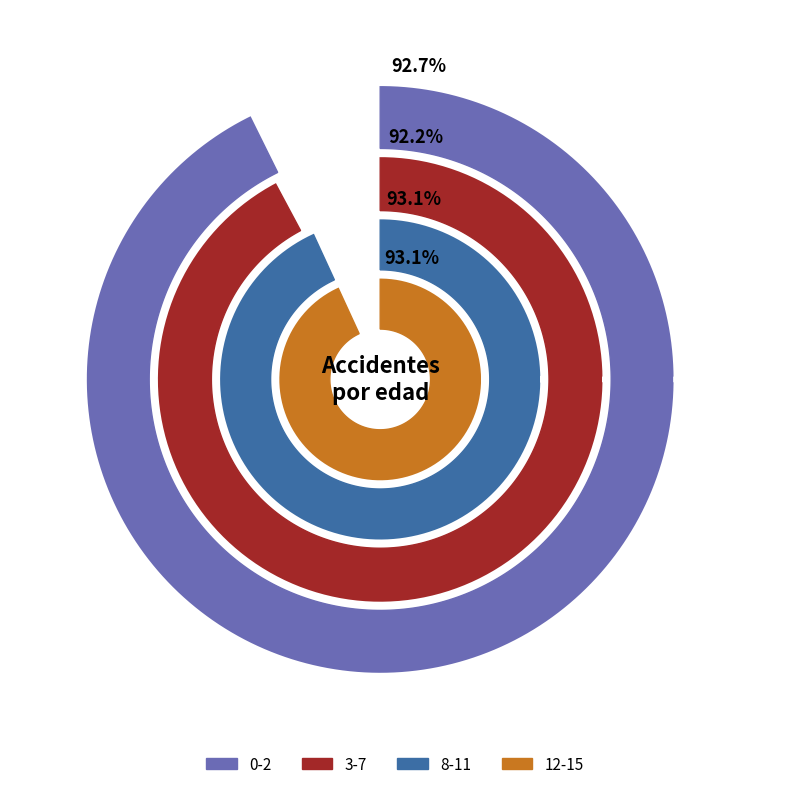

To the nearest percent, what is the difference between the No and Si slice percentages?

85%